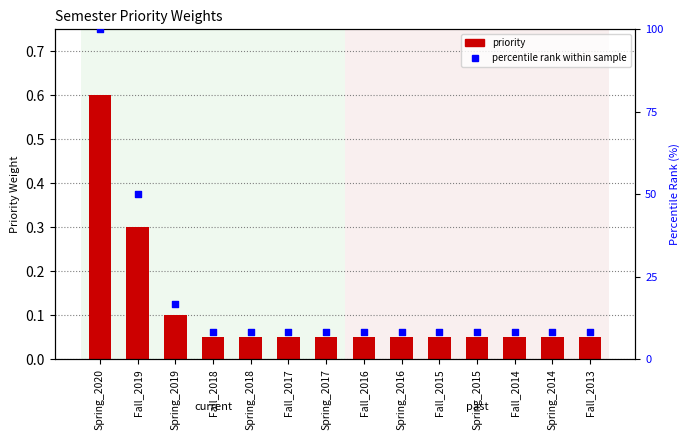

Which series has the largest total across all categories?

percentile rank within sample